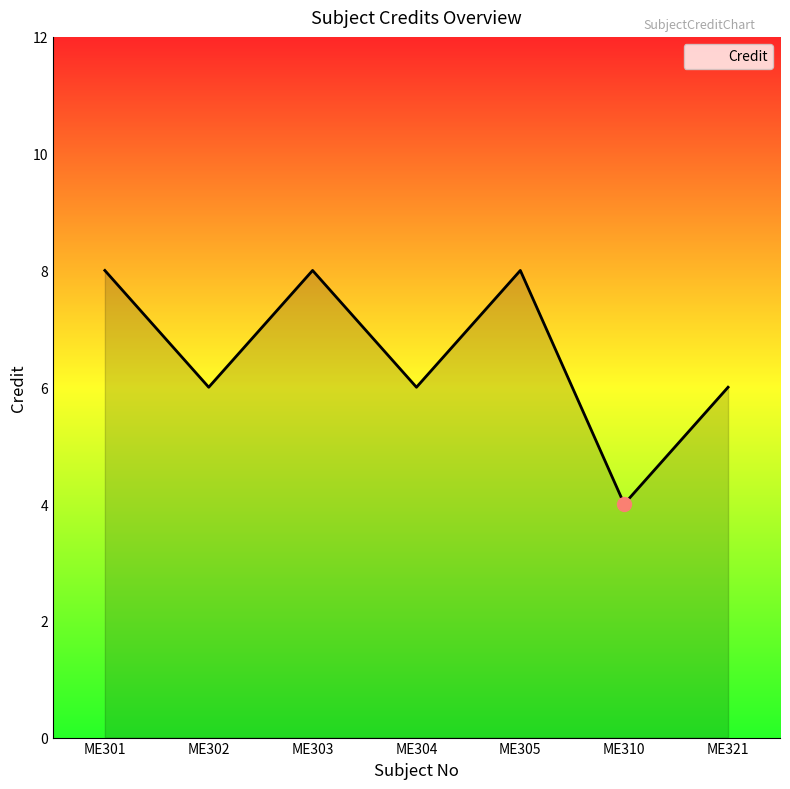

Reading right to left, transcribe all the data shown in this chart.

6	4	8	6	8	6	8